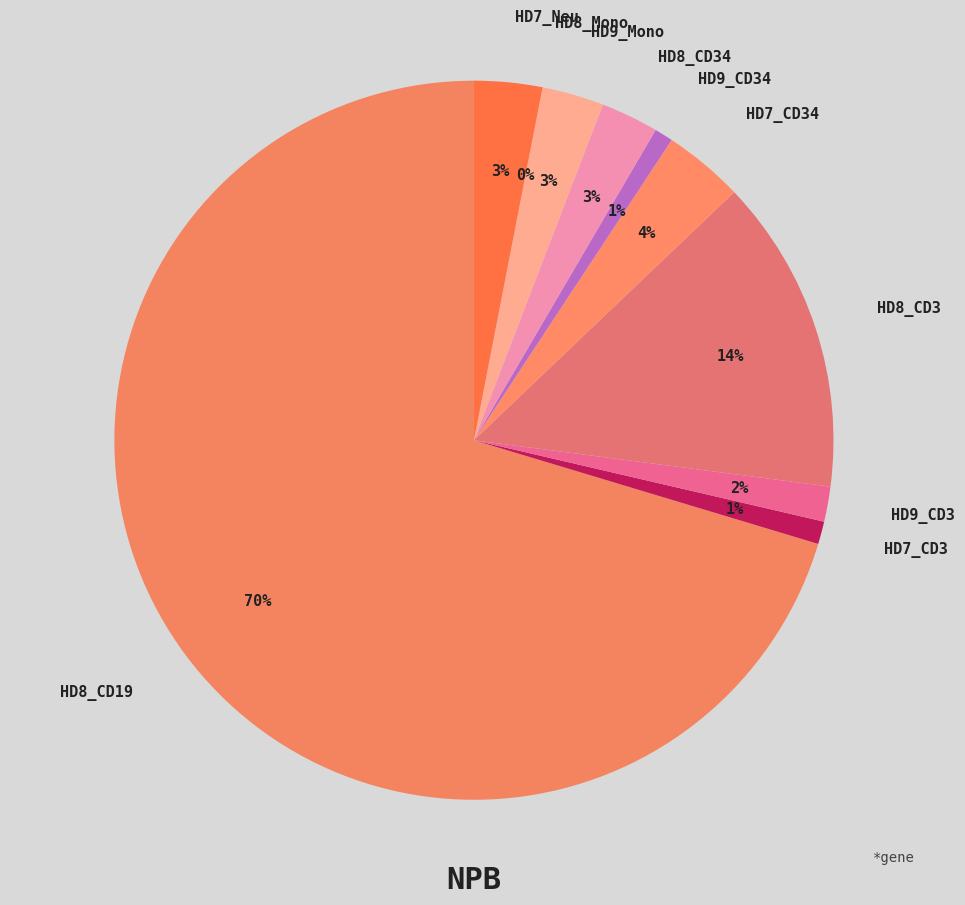

Combined, what portion of the pie is HD7_CD34 and HD8_Mono?

3.6%